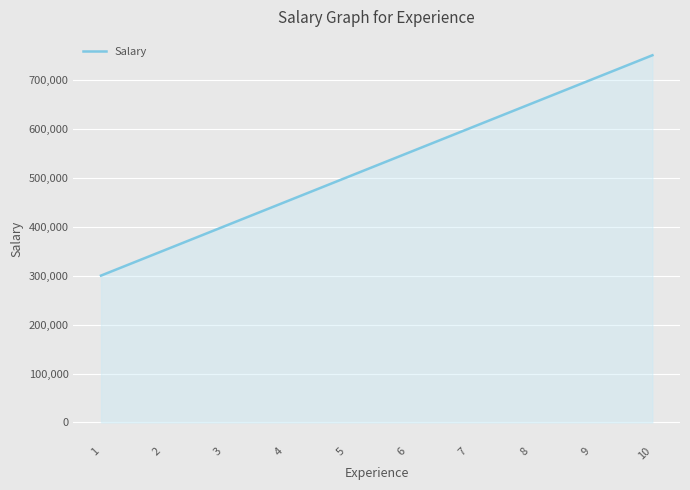

Reading left to right, list all the values displayed in this chart.

1=300000	2=350000	3=400000	4=450000	5=500000	6=550000	7=600000	8=650000	9=700000	10=750000